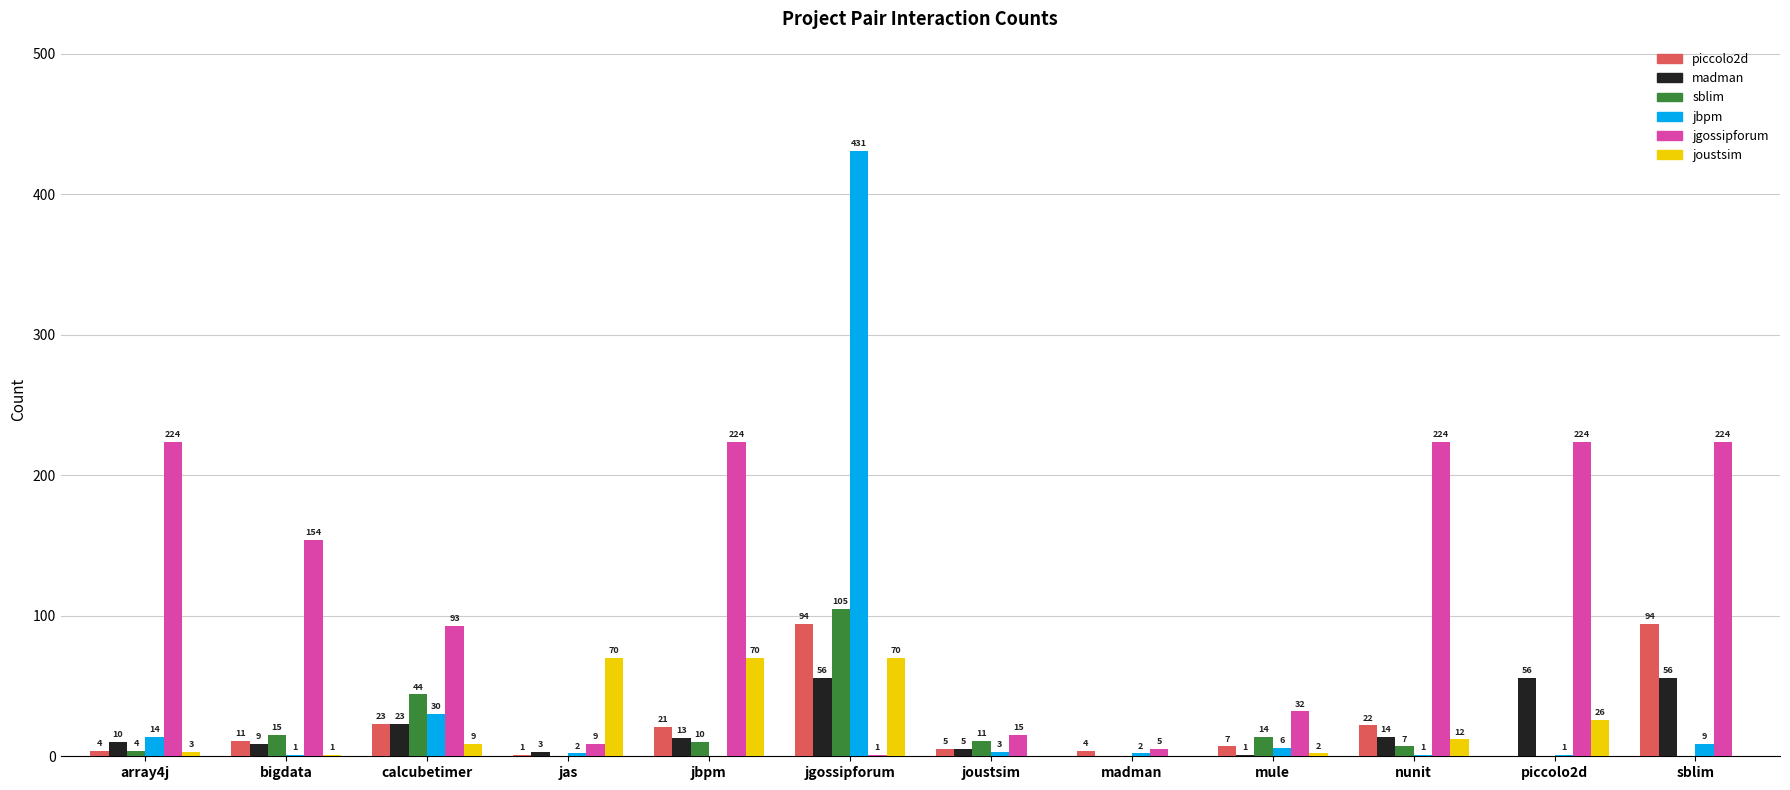

At which category does the chart reach its peak across all series?

jgossipforum